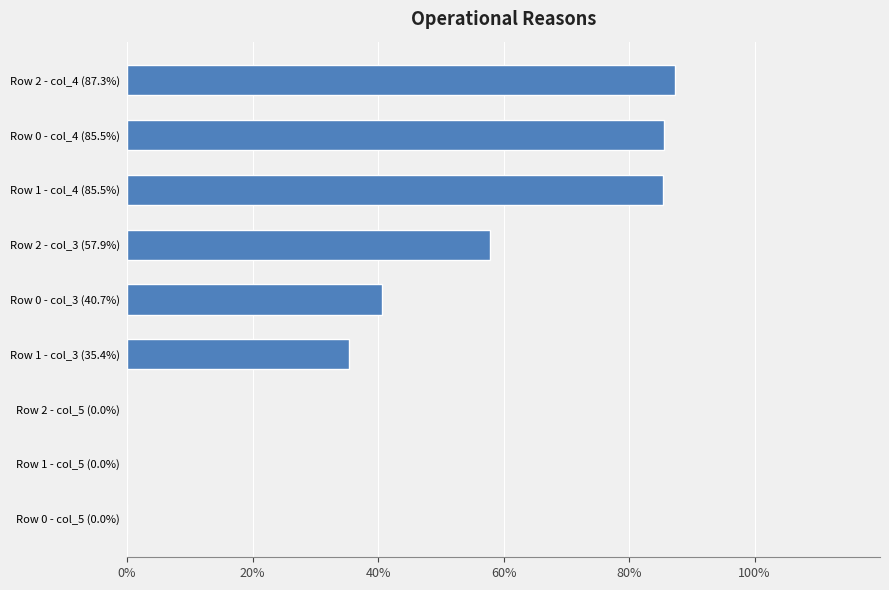

Which label corresponds to the largest value in the chart?

Row 2 - col_4 (87.3%)